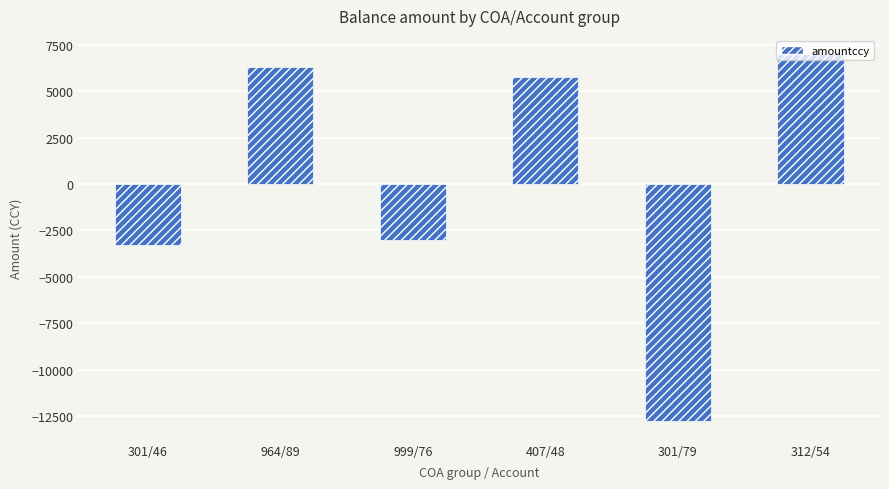

How many bars are there in total?

6